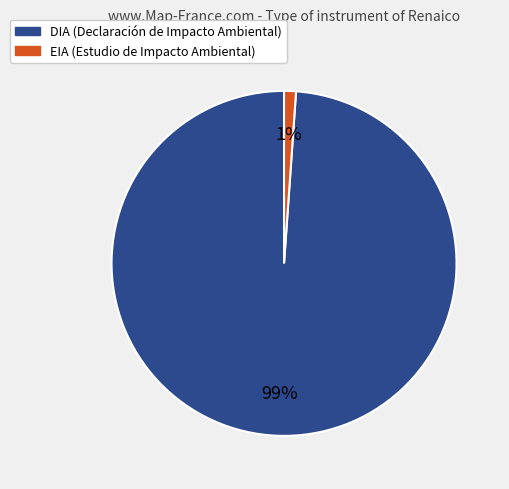

Is there a majority slice in this chart?

Yes